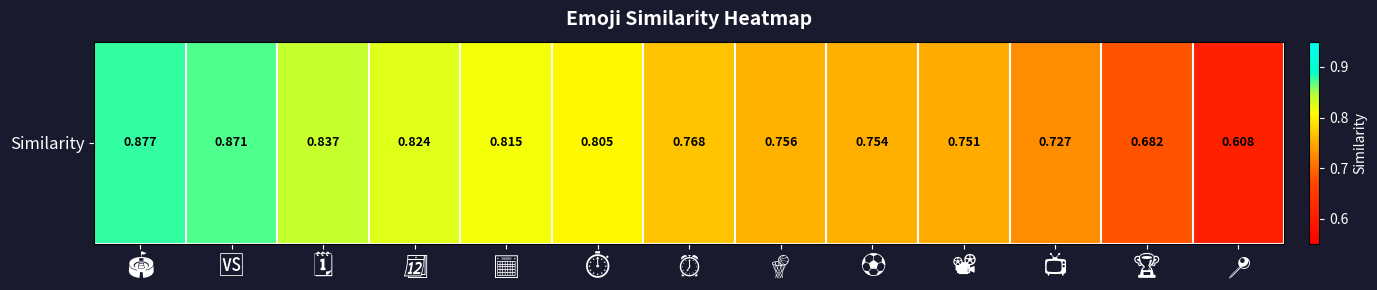

List the labels in order of value, largest first.

🏟, 🆚, 🗓, 📆, 📅, ⏱, ⏰, 🏀, ⚽, 📽, 📺, 🏆, 📍